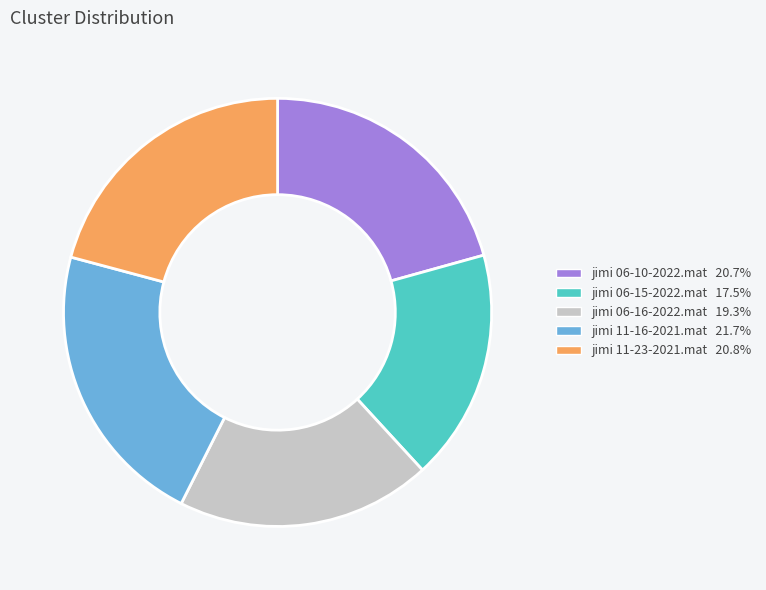

Combined, do jimi 06-15-2022.mat and jimi 11-23-2021.mat account for over 50%?

No